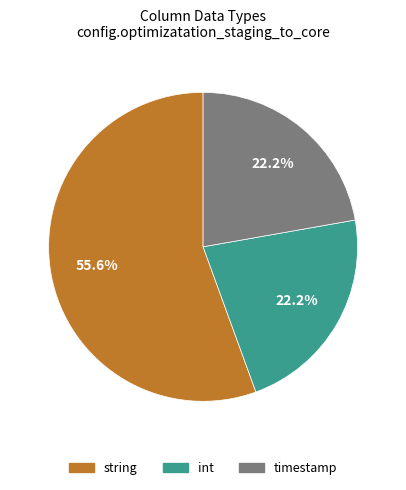

What percentage do timestamp and string together represent?

77.8%